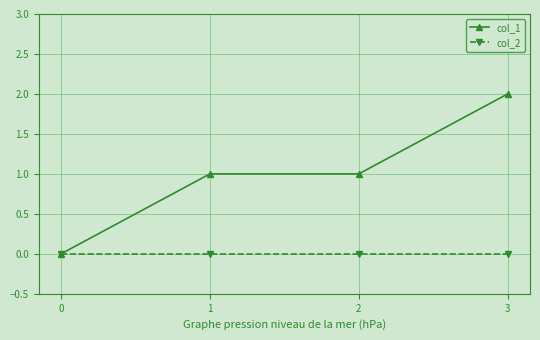

What are all the series names shown in the legend?

col_1, col_2